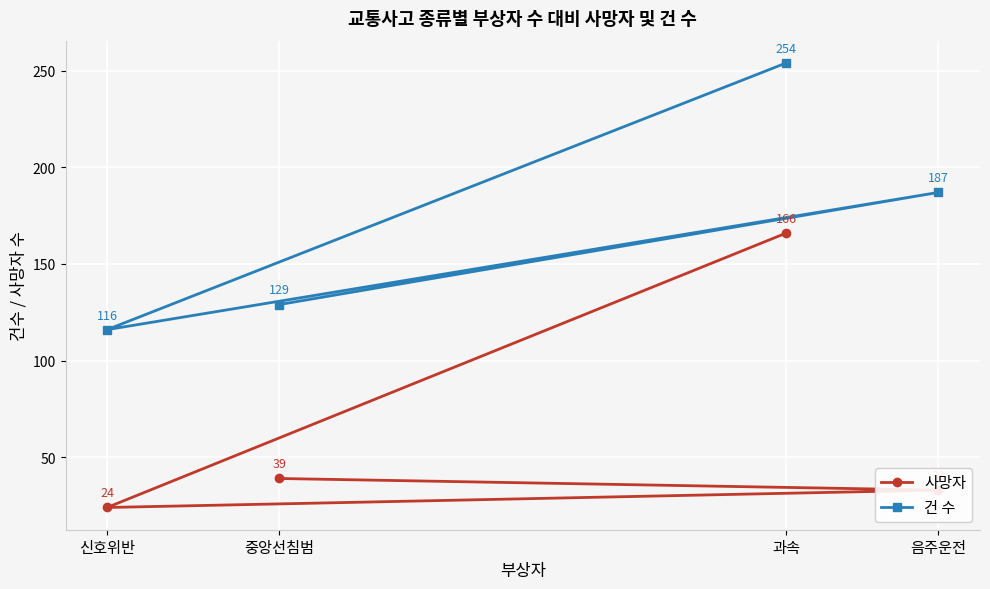

The 사망자 series shows 22 at 중앙선침범. True or false?

False